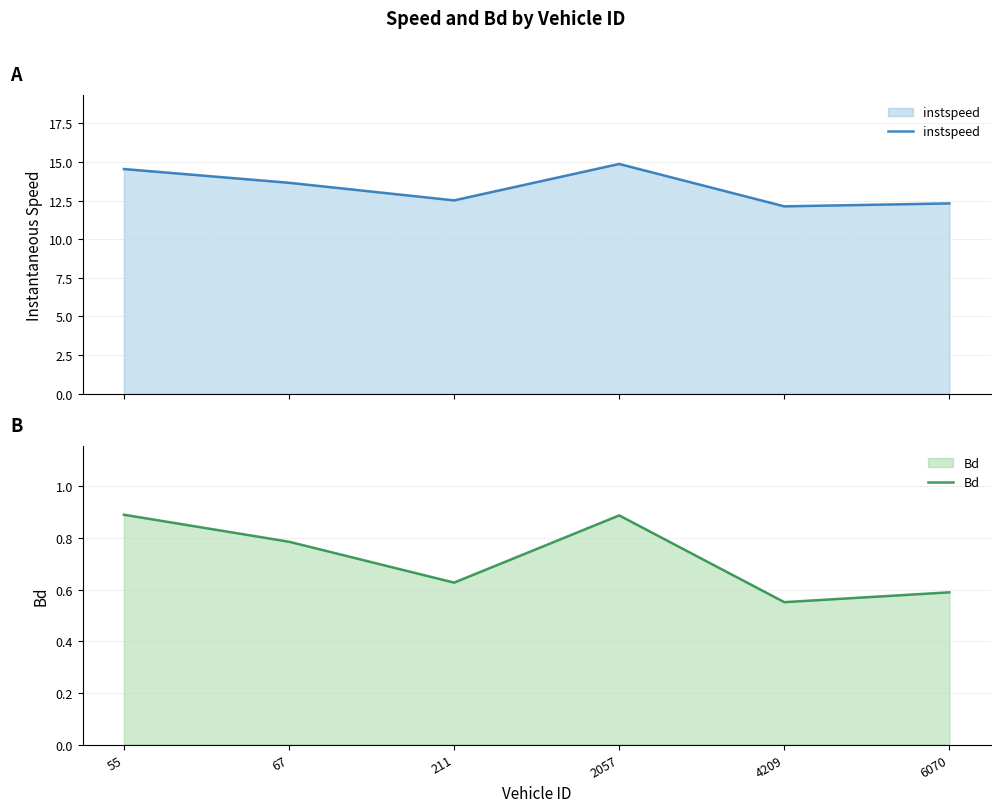

List the series in order of their overall mean, highest first.

instspeed, Bd